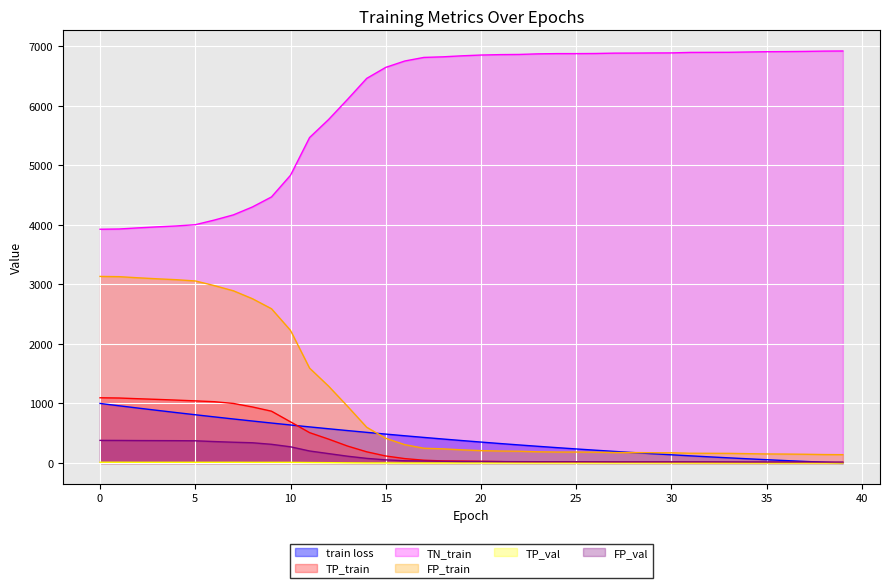

Which series has the widest spread of values?

TN_train